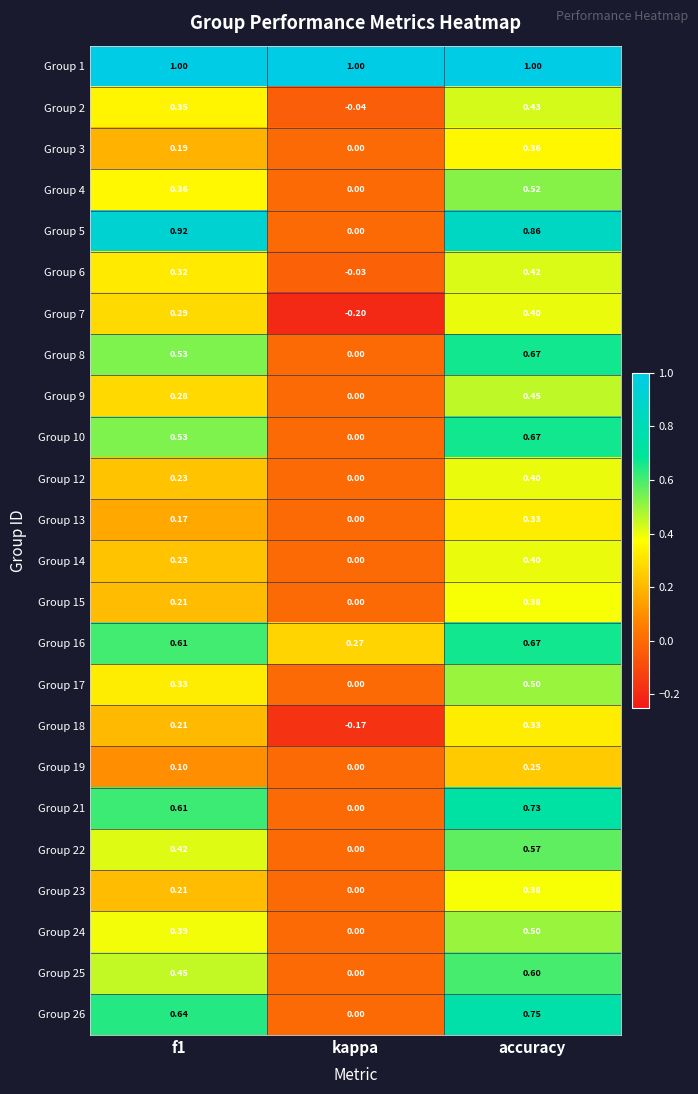

Count the number of categories in the chart.

3